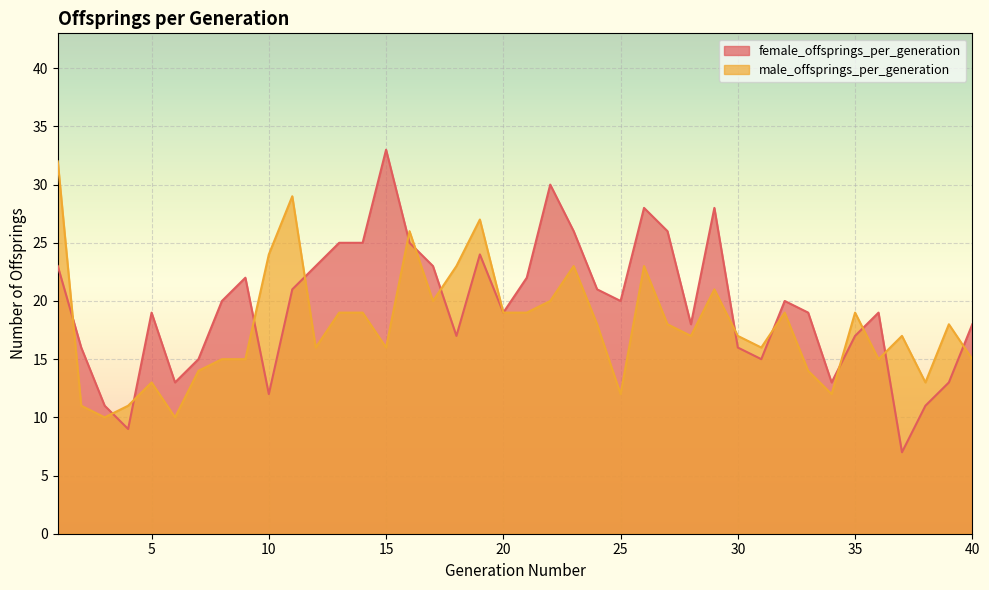

Rank the series by their average value, from lowest to highest.

male_offsprings_per_generation, female_offsprings_per_generation